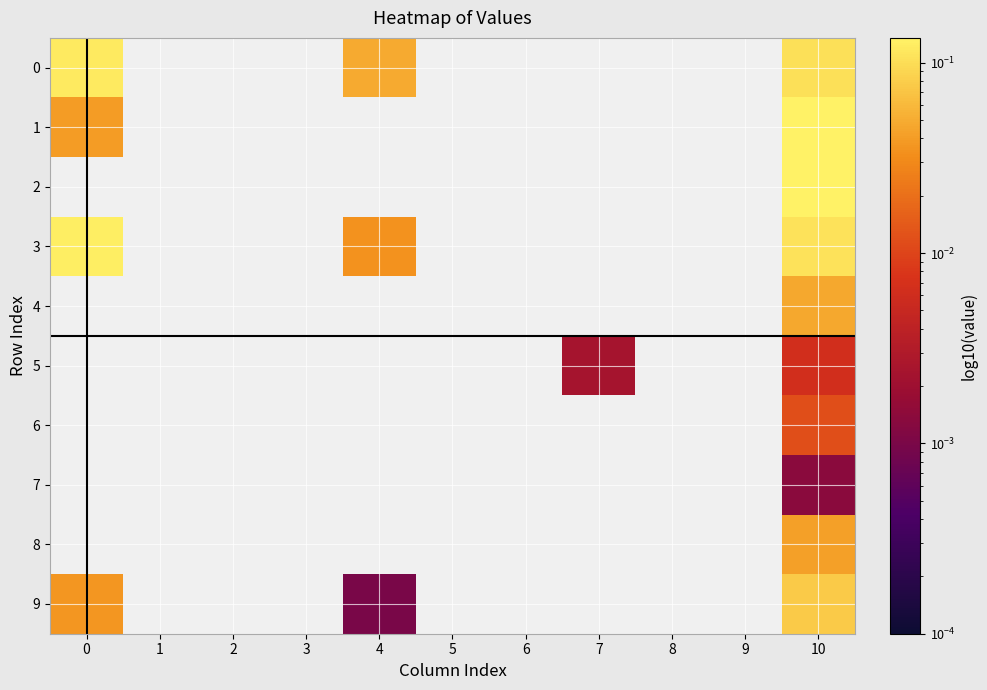

Is the value of 3 at 6 greater than the value of 7 at 0?

No